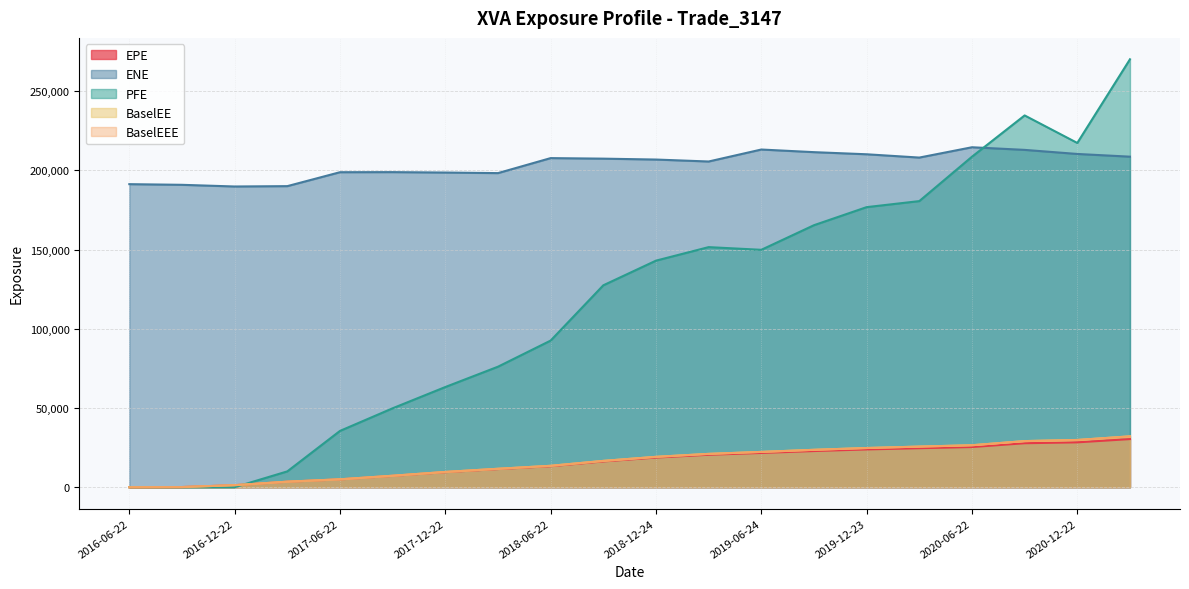

Reading right to left, what are all the values shown in this chart?

EPE: 30397.0	28339.9	27779.3	25377.7	24643.8	23866.3	22849.3	21647.5	20494.5	18731.0	16280.2	13281.2	11471.6	9524.9	7178.1	4959.6	3486.6	1285.7	104.2	0.0
ENE: 208694.0	210409.0	212981.0	214642.0	208126.0	210209.0	211547.0	213208.0	205647.0	206882.0	207446.0	207789.0	198318.0	198679.0	198938.0	198887.0	190092.0	189871.0	190926.0	191341.0
PFE: 270180.0	217352.0	234730.0	208673.0	180642.0	176833.0	165430.0	149889.0	151586.0	143051.0	127482.0	92585.8	76094.3	63260.6	49843.8	35547.9	9997.8	0.0	0.0	0.0
BaselEE: 32118.8	29829.3	29125.0	26502.1	25648.2	24754.7	23619.2	22300.9	21048.1	19181.5	16622.1	13518.5	11647.3	9647.0	7252.3	4999.2	3506.8	1290.6	104.4	0.0
BaselEEE: 32118.8	29829.3	29125.0	26502.1	25648.2	24754.7	23619.2	22300.9	21048.1	19181.5	16622.1	13518.5	11647.3	9647.0	7252.3	4999.2	3506.8	1290.6	104.4	0.0